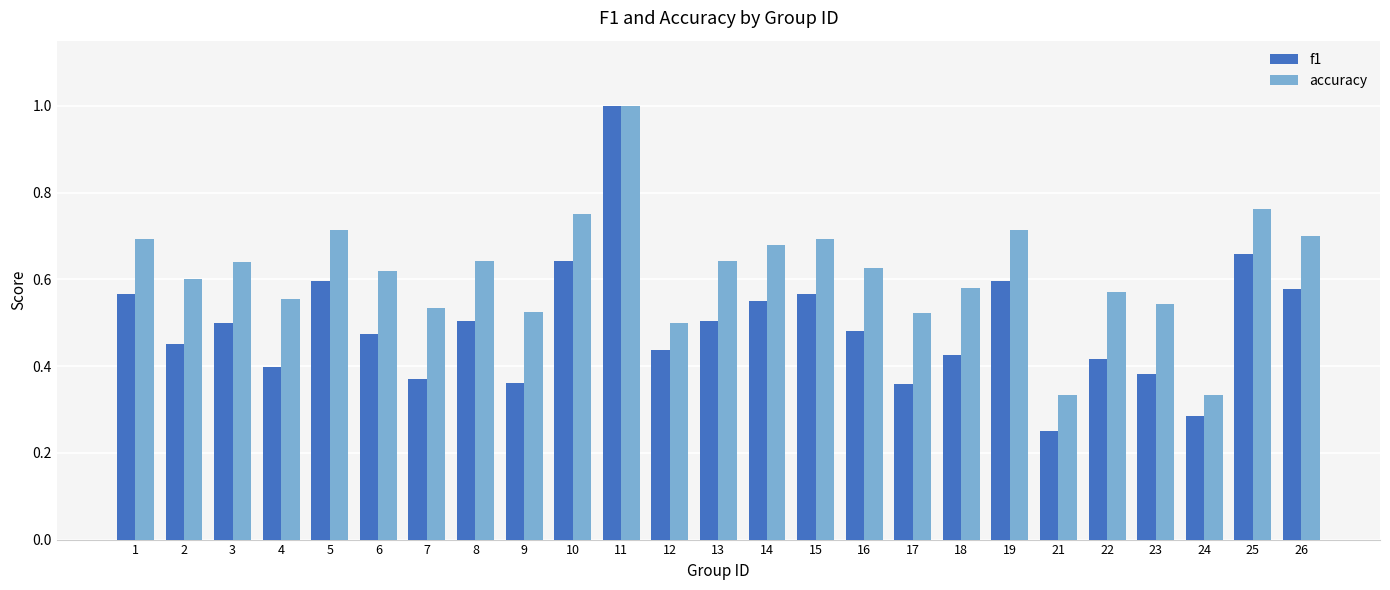

What is the total value across all series at 18?

1.0